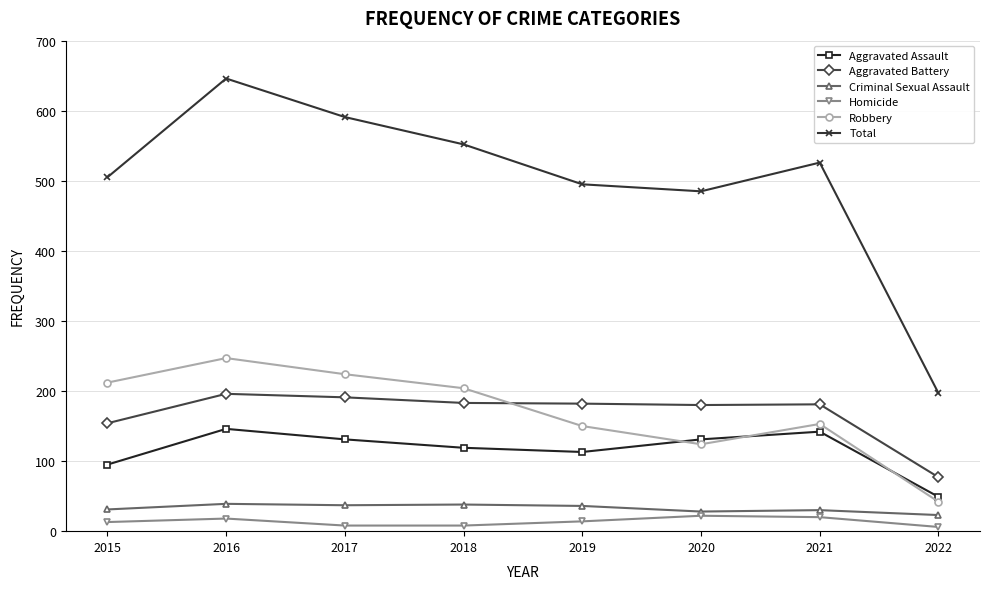

The Robbery series shows 17 at 2022. True or false?

False